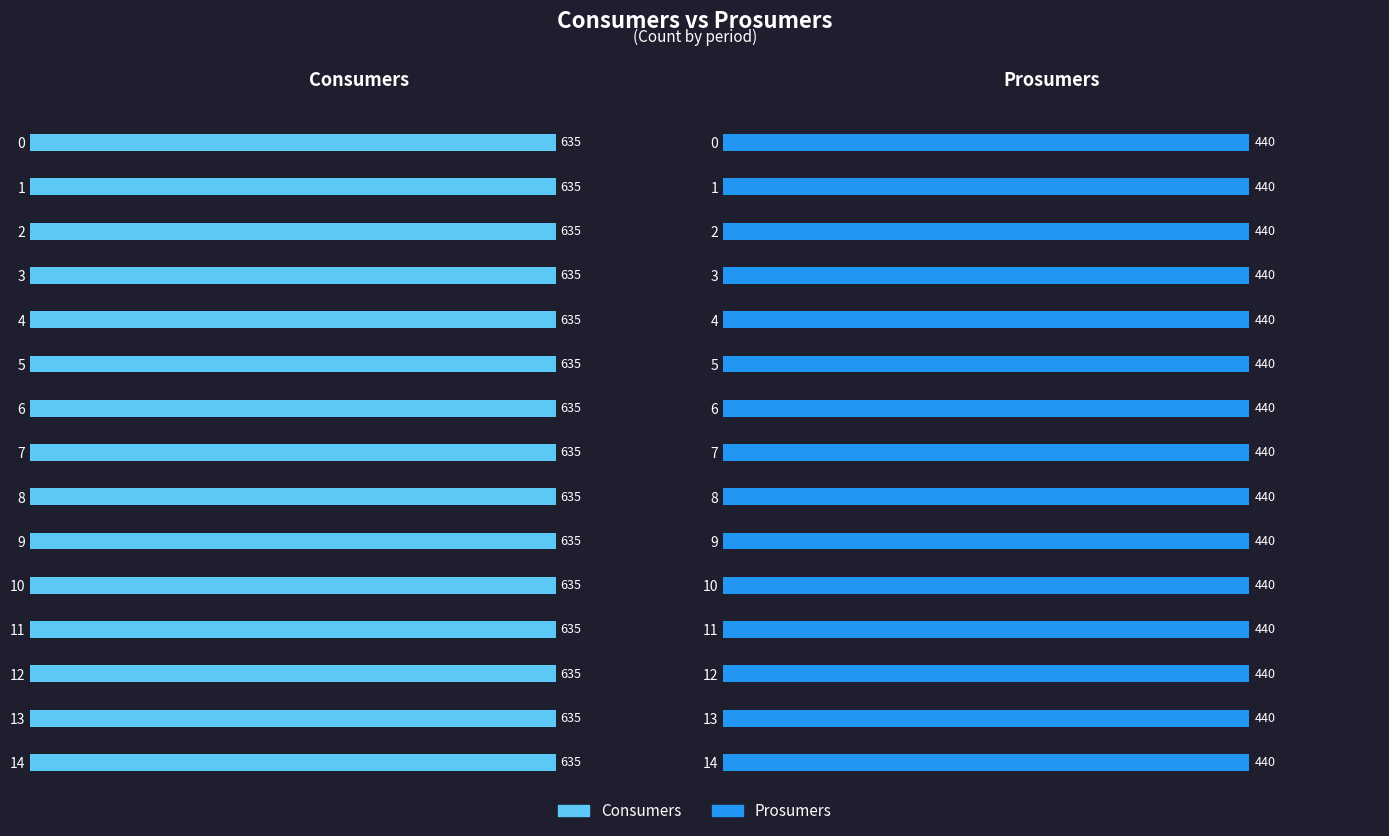

What is the highest value of the Prosumers series?

440